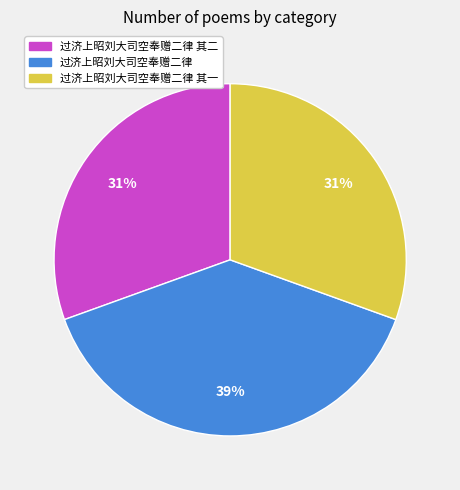

Is there any slice that represents more than half of the pie?

No